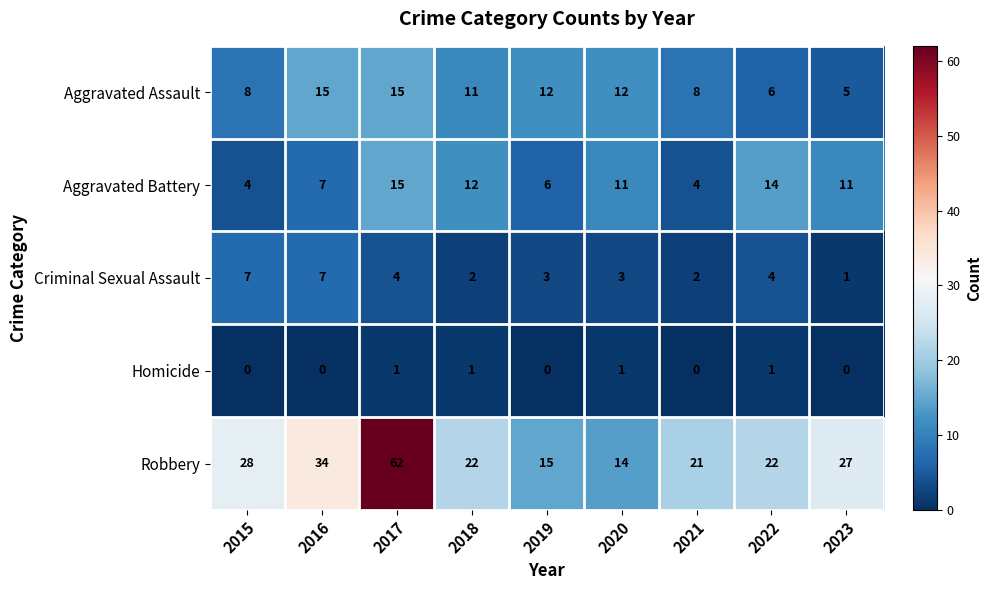

The Criminal Sexual Assault series shows 4 at 2017. True or false?

True